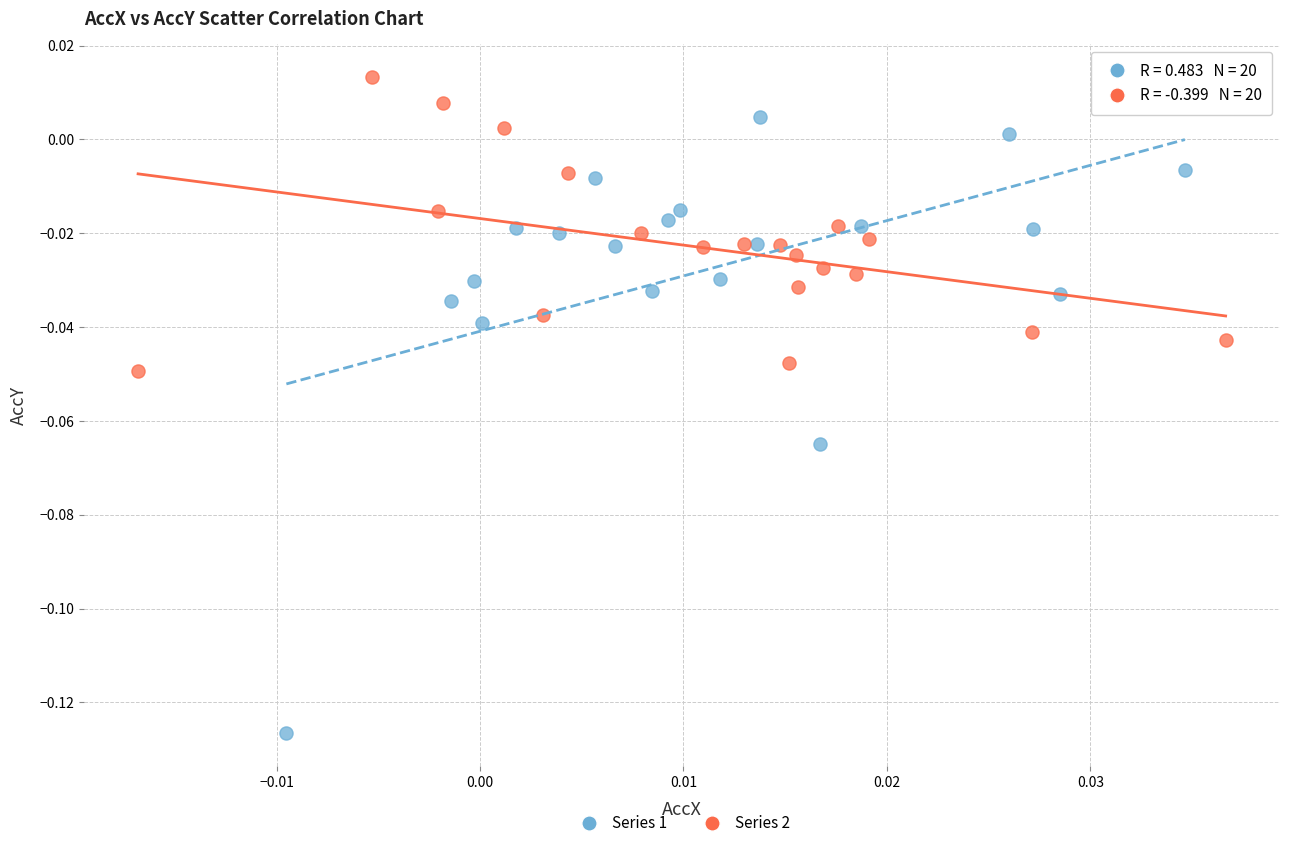

Which series contains the highest Y value?

Series 2